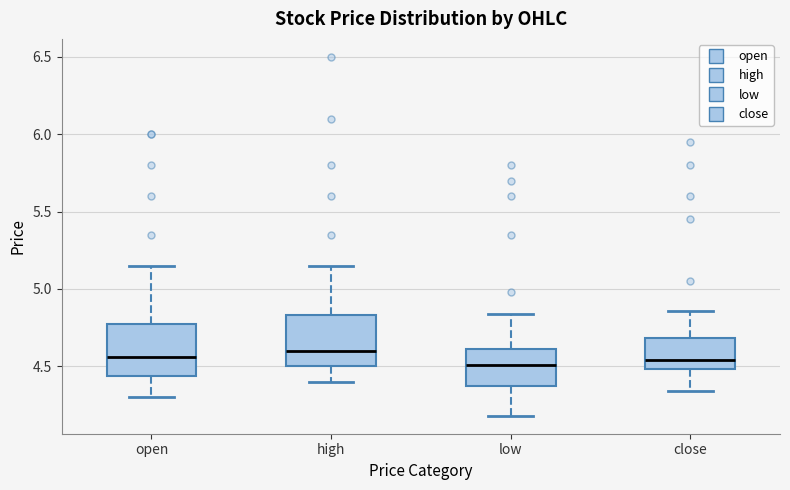

Reading left to right, transcribe this box plot: for each box, give where its median line is, the range the box spans, and where its two whiskers end, as read against the y-axis. The values are not printed on the chart, so give them approximately, as read against the axis.

open: median 4.55, box 4.45 to 4.75, whiskers 4.30 to 5.15
high: median 4.60, box 4.50 to 4.85, whiskers 4.40 to 5.15
low: median 4.50, box 4.40 to 4.60, whiskers 4.20 to 4.85
close: median 4.55, box 4.50 to 4.70, whiskers 4.35 to 4.85